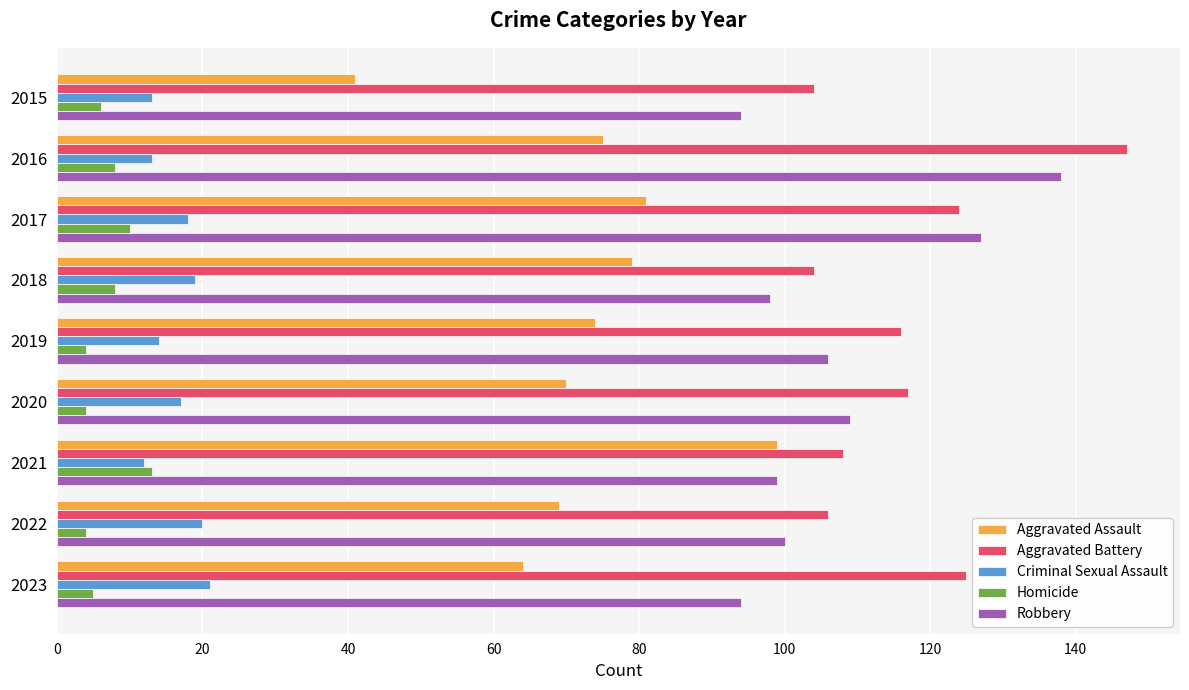

At which label does Aggravated Battery reach its peak?

2016